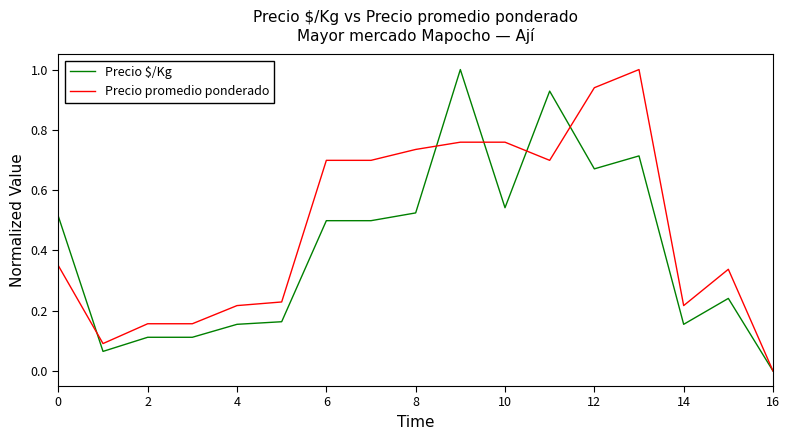

What is the greatest value displayed?

1.0